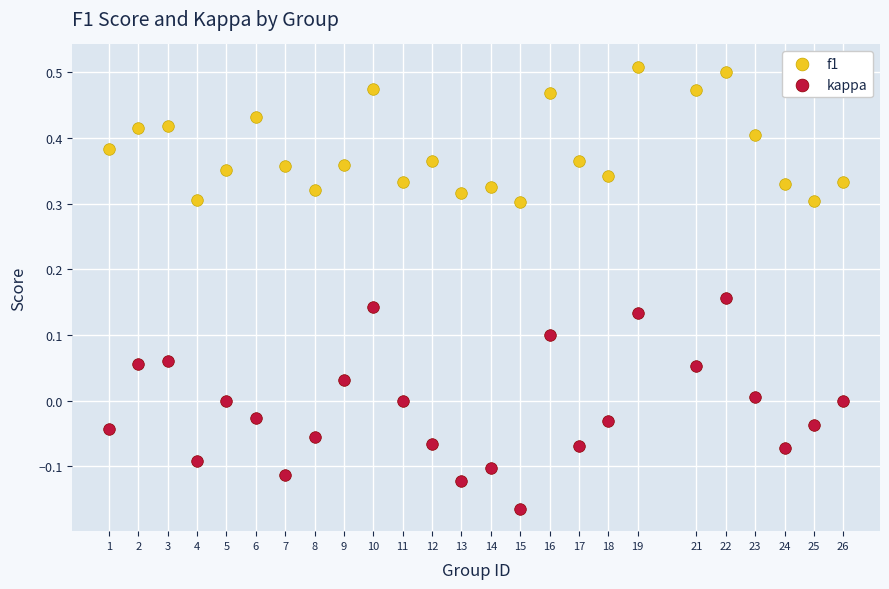

What is the X range (max minus min) for the scatter plot?

25.0